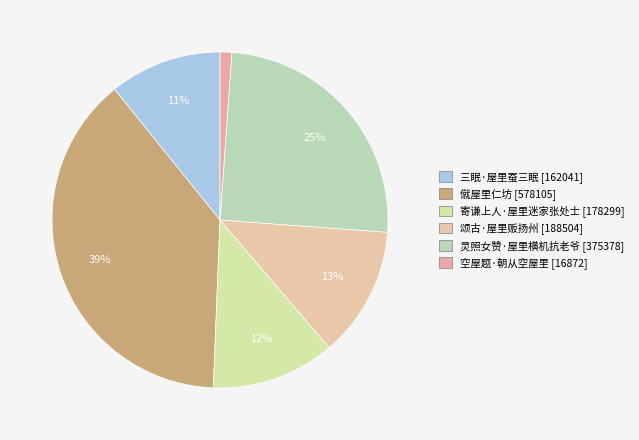

Is there a majority slice in this chart?

No